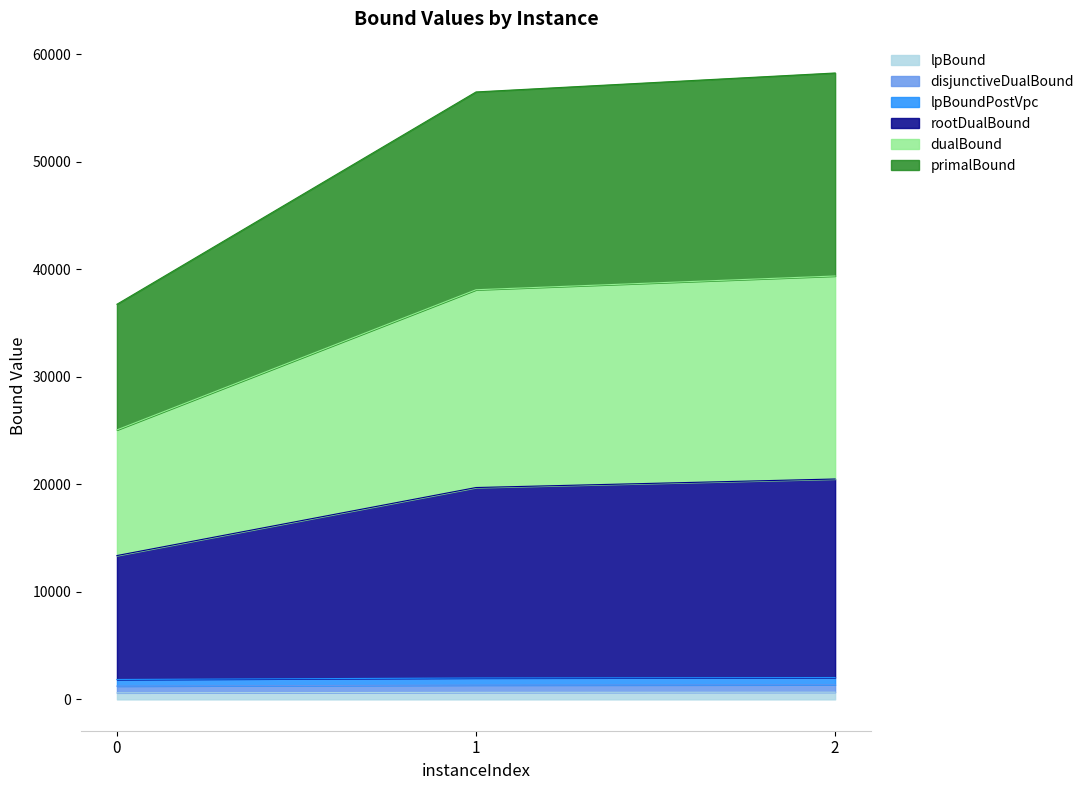

What is the sum of all lpBound values?

1934.7